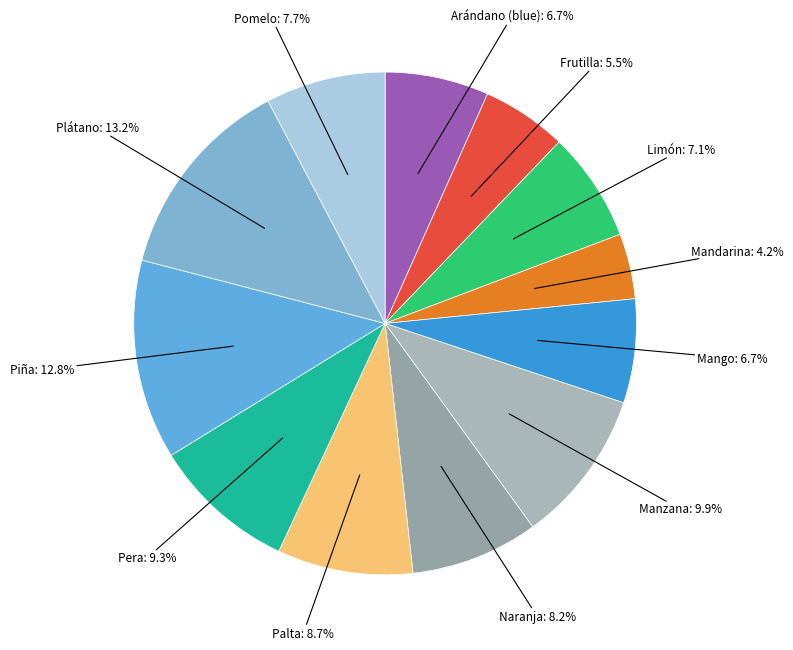

Does any single category account for the majority?

No